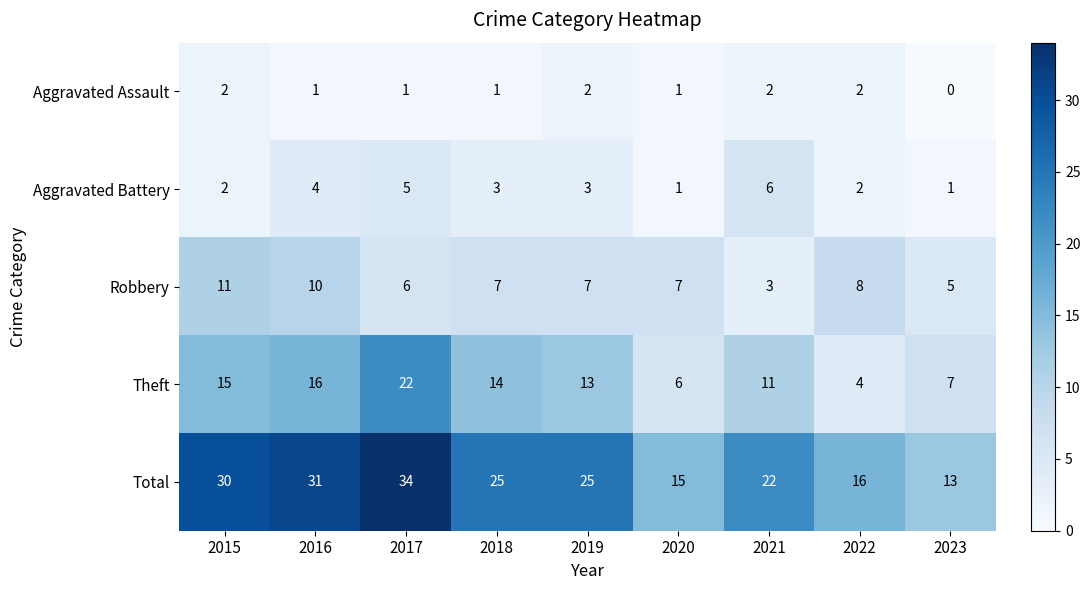

Rank the series at 2021 from lowest to highest value.

Aggravated Assault, Robbery, Aggravated Battery, Theft, Total